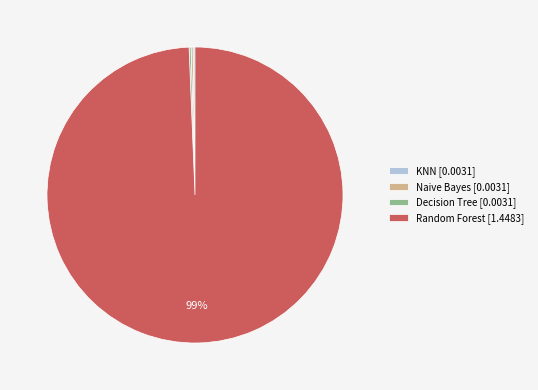

True or false: Random Forest accounts for 89% of the total.

False